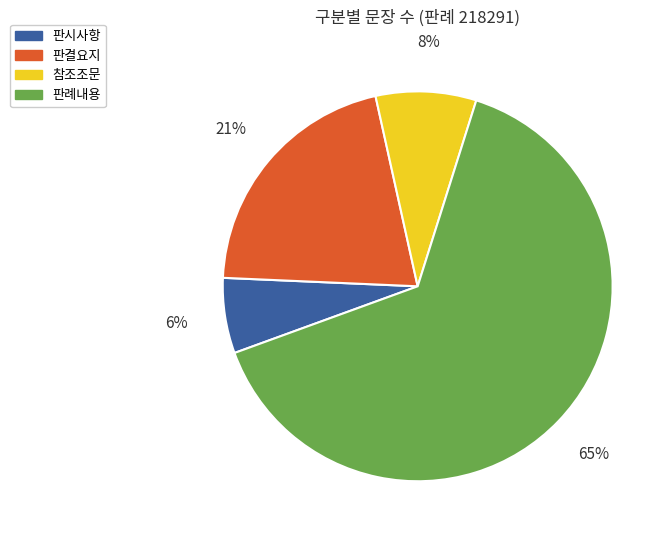

To the nearest percent, what percentage of the pie is 판시사항?

6%